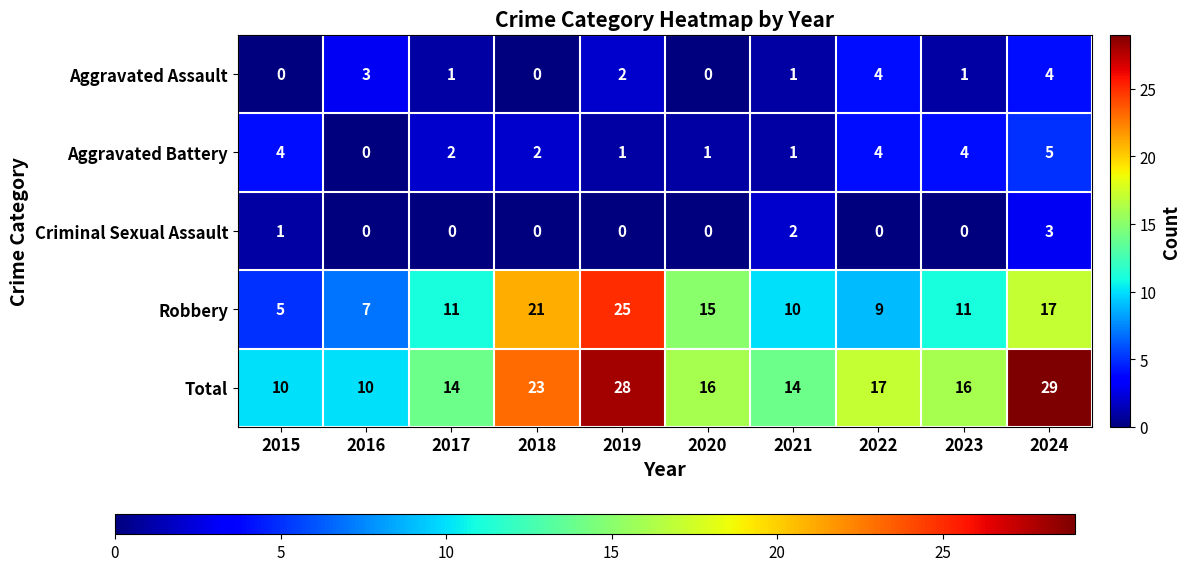

True or false: Robbery has a value of 17 at 2021.

False